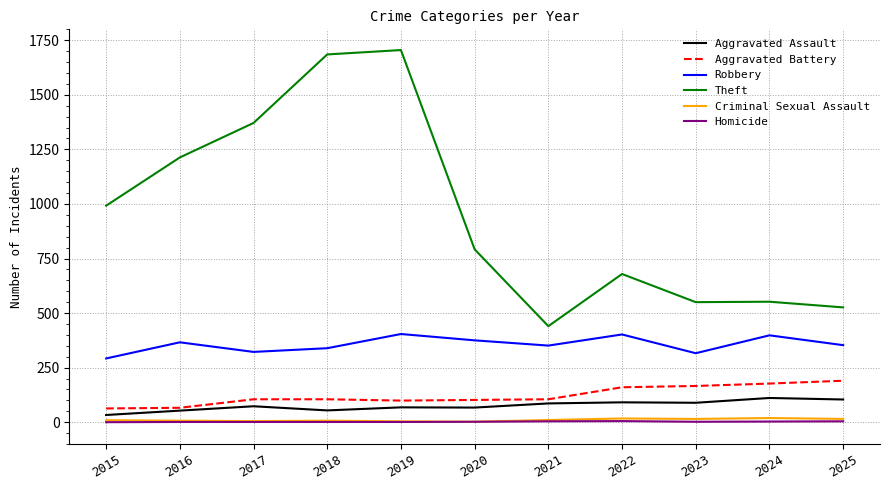

Which category has the highest value across all series?

2019